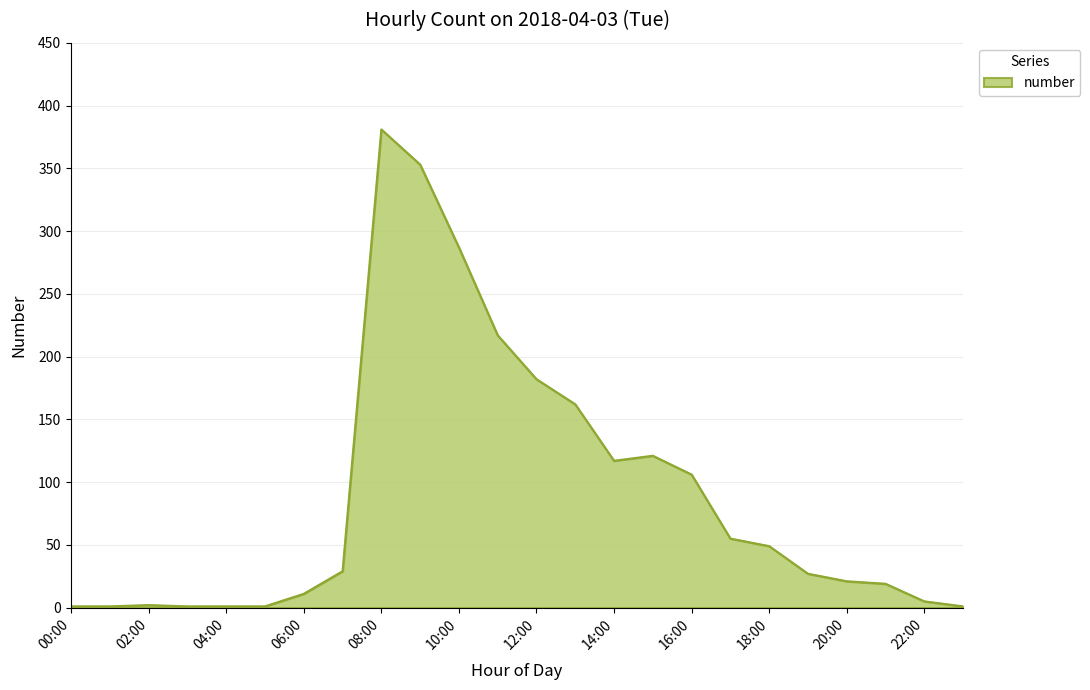

What is the greatest value displayed?

381